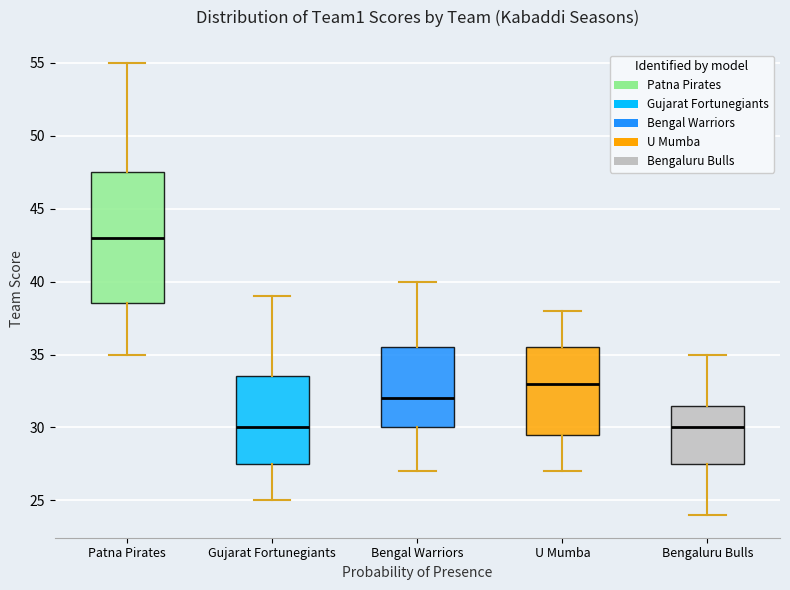

Which box's median line is the highest?

Patna Pirates